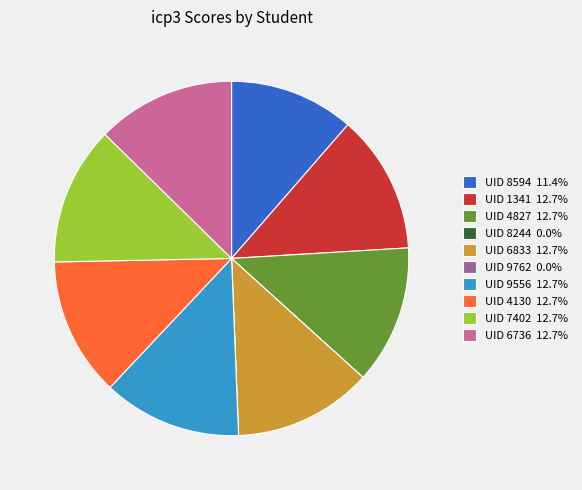

Combined, do UID 4827 12.7% and UID 1341 12.7% account for over 50%?

No